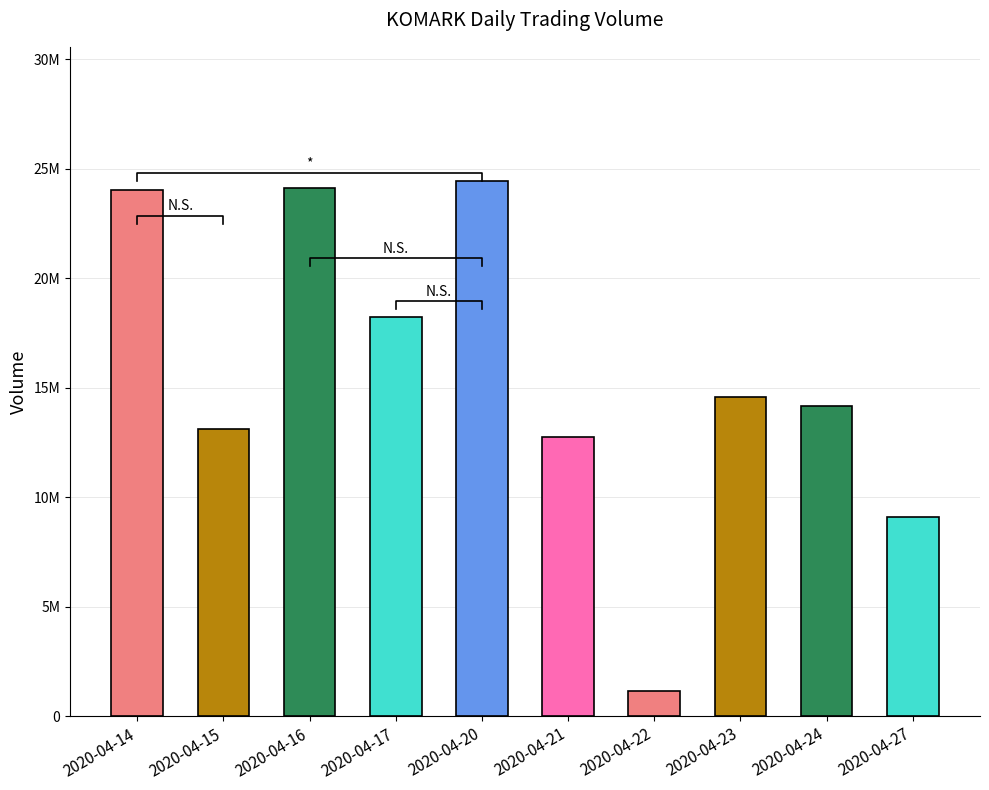

How many values are below 14599200?

5